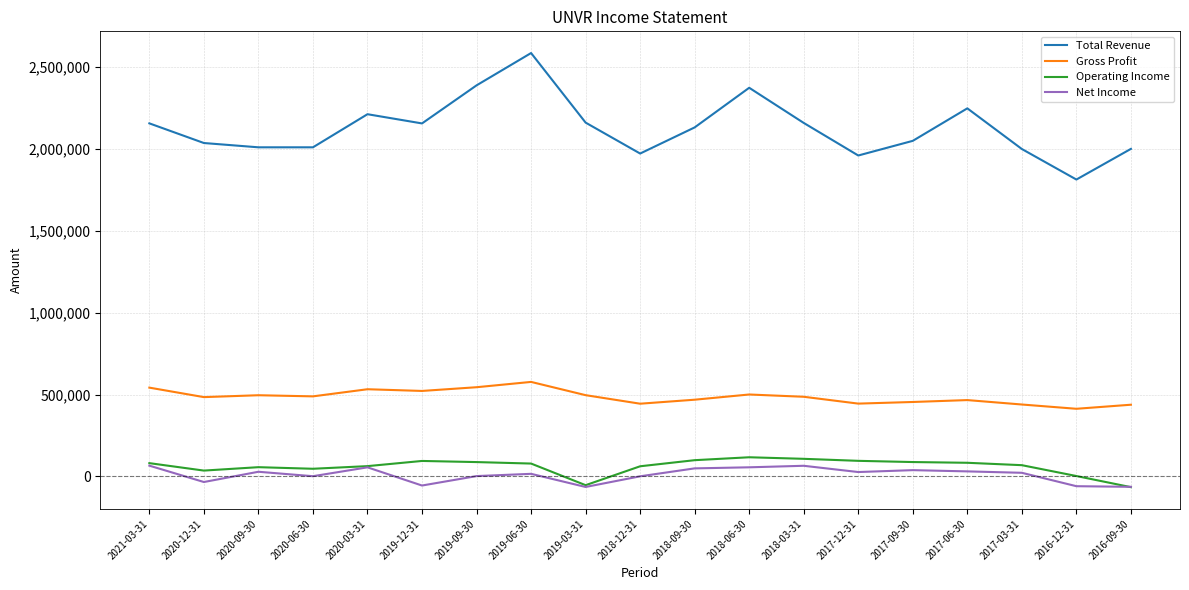

What is the sum of the Total Revenue values at 2019-09-30 and 2019-03-31?

4547300